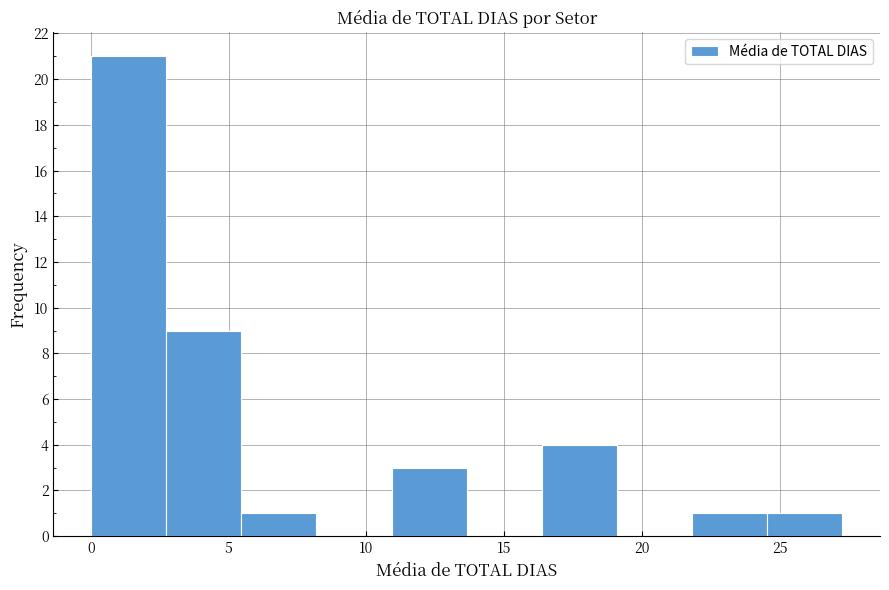

What is the height of the bar covering 24.5 to 27.5 on the x-axis? Neither the bar edges nor the heights are printed on the chart, so give them approximately, as read against the axes.

1